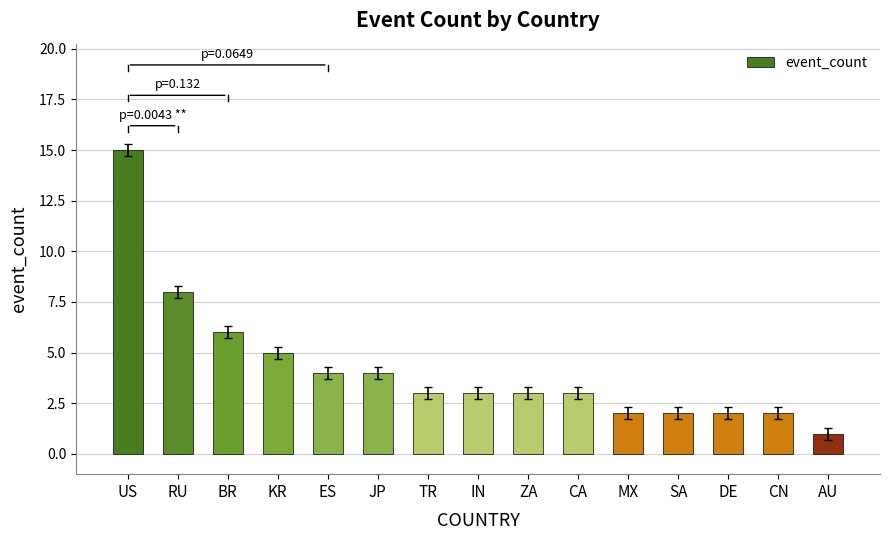

True or false: the data shows 3 at DE.

False